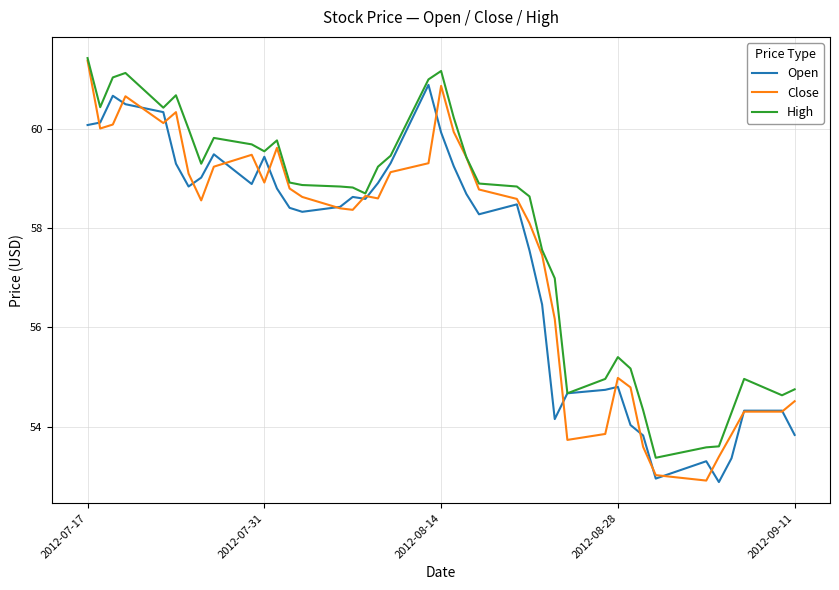

What is the greatest value displayed?

61.4